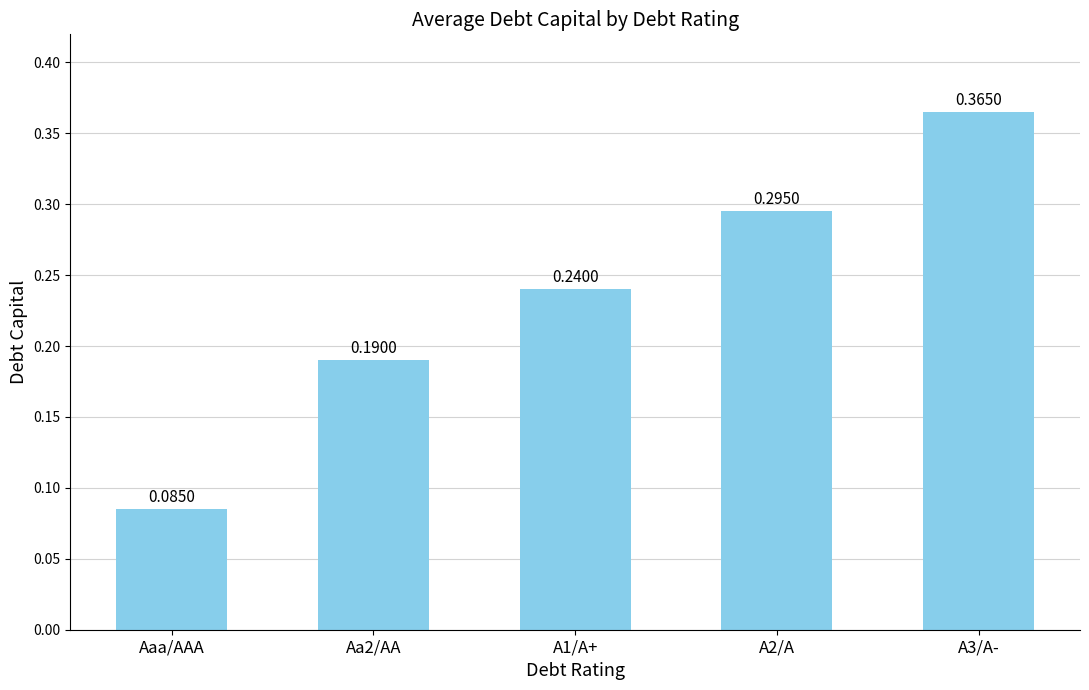

What is the sum of all values?

1.2